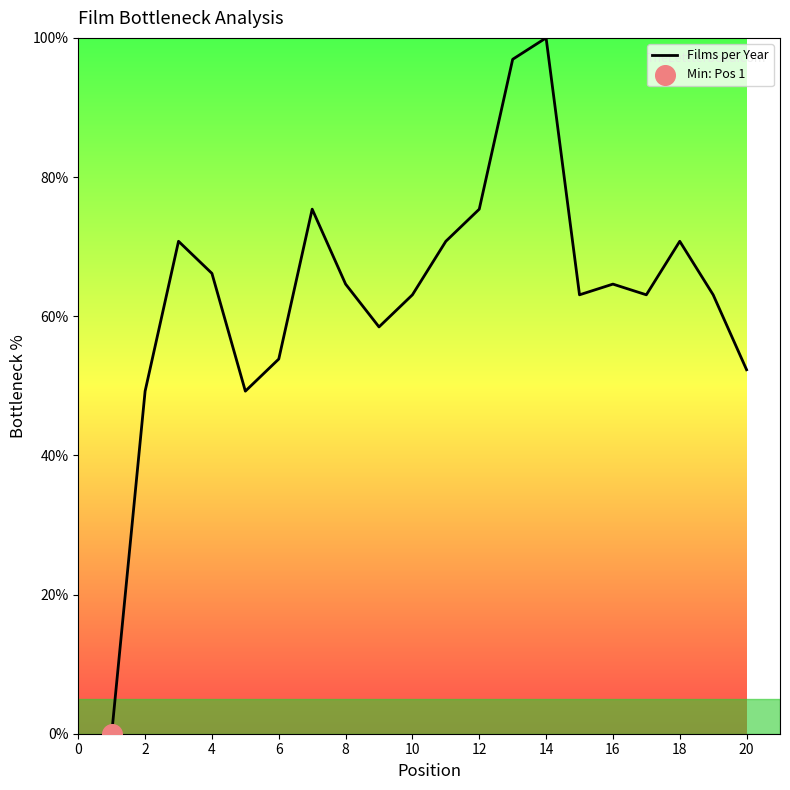

What is the maximum value shown in the chart?

100.0